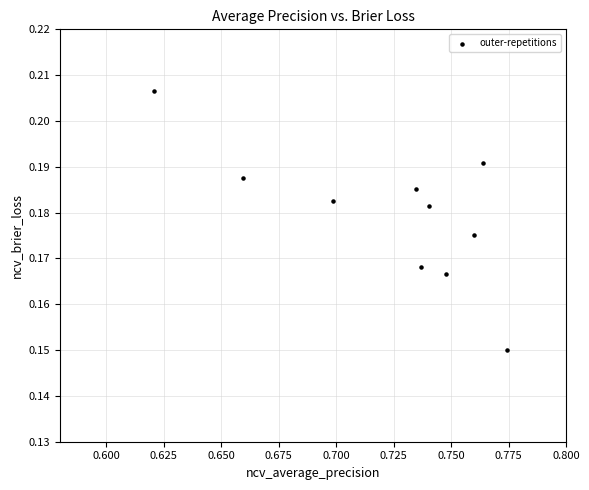

What is the average X value?

0.7